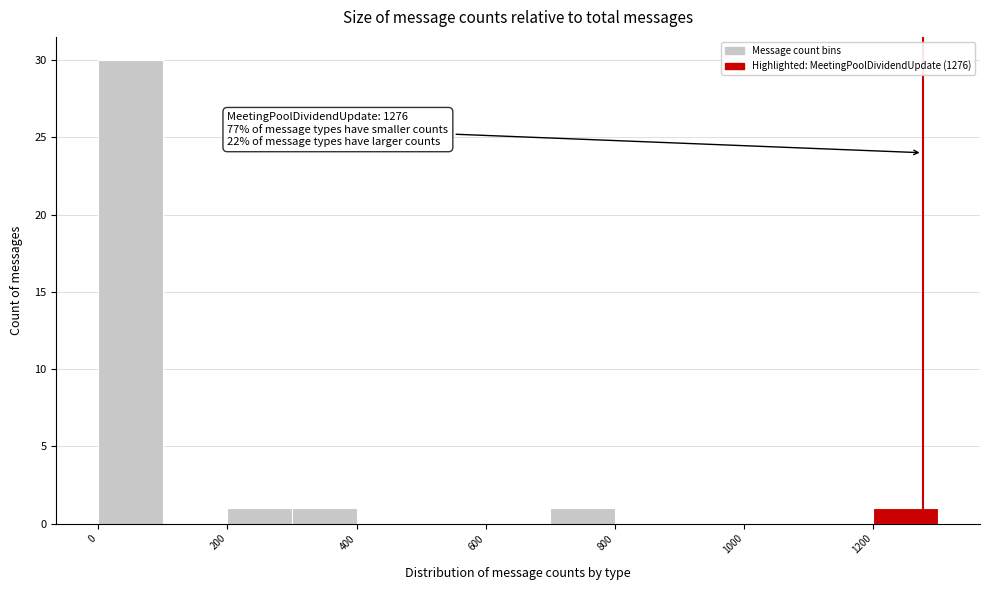

Which range on the x-axis has the tallest bar?

0 to 100